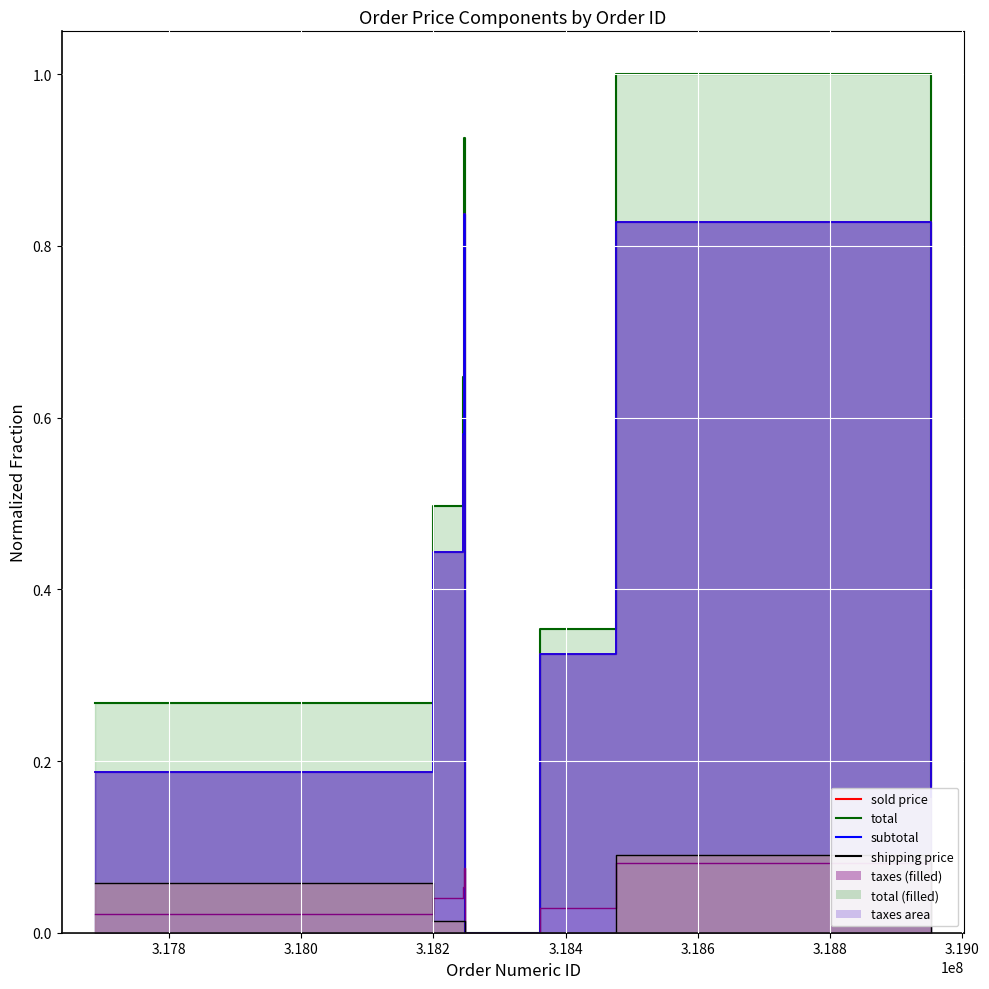

What is the difference between the subtotal values at 318361285 and 317688118?

0.1